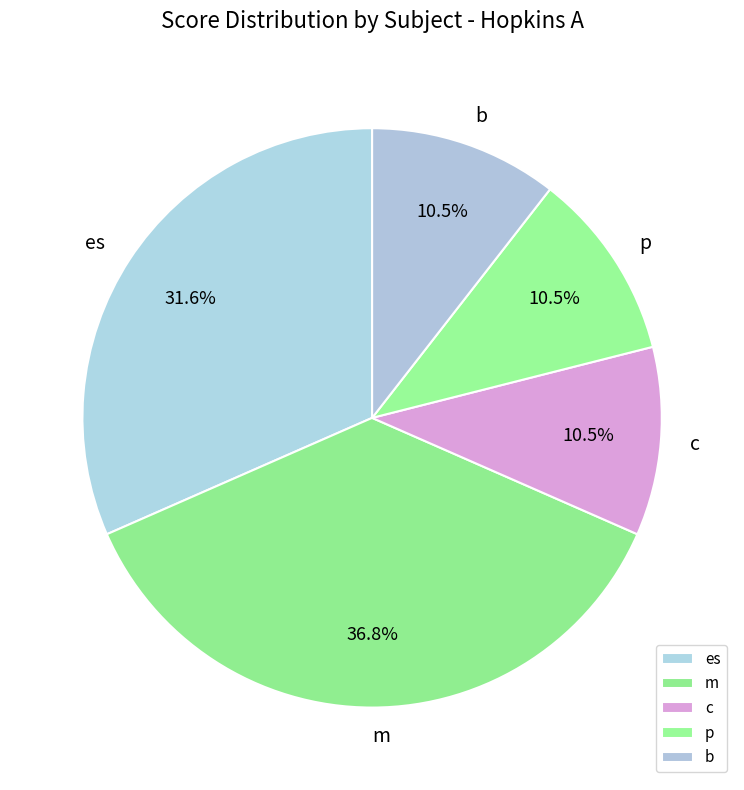

Approximately how many times larger is the value at es compared to b?

3.0